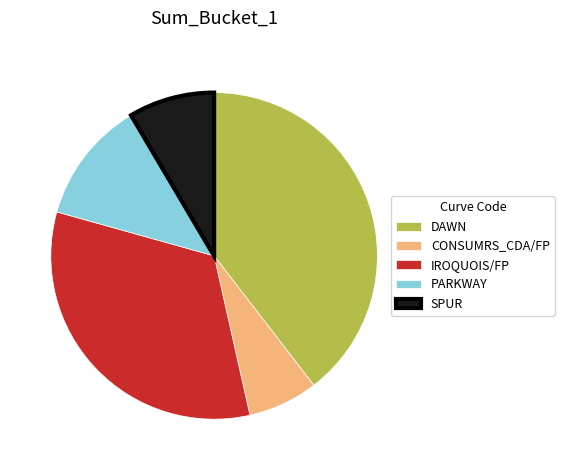

Rank the categories by value from highest to lowest.

DAWN, IROQUOIS/FP, PARKWAY, SPUR, CONSUMRS_CDA/FP